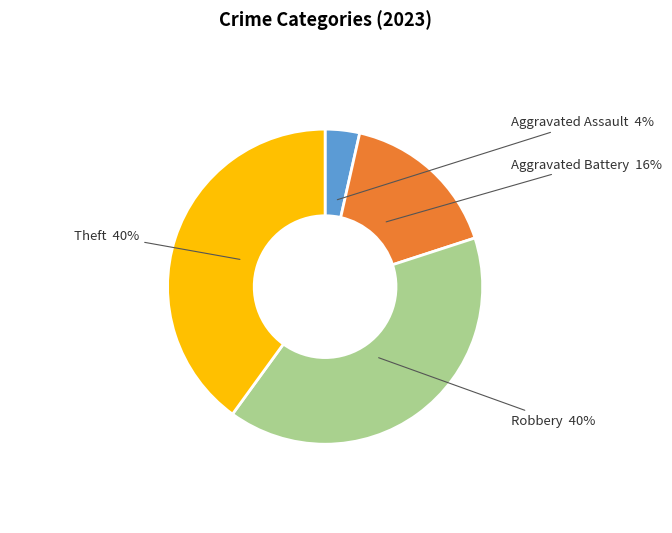

Is it true that Aggravated Battery is 8% of the pie?

False